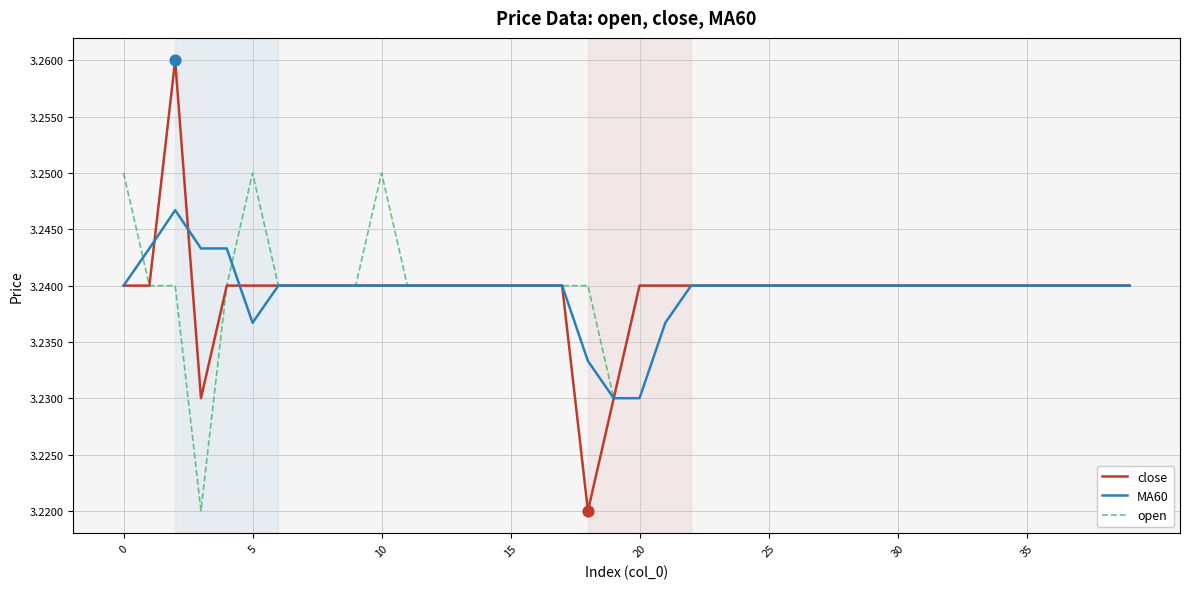

Which series has the largest range (max minus min)?

close